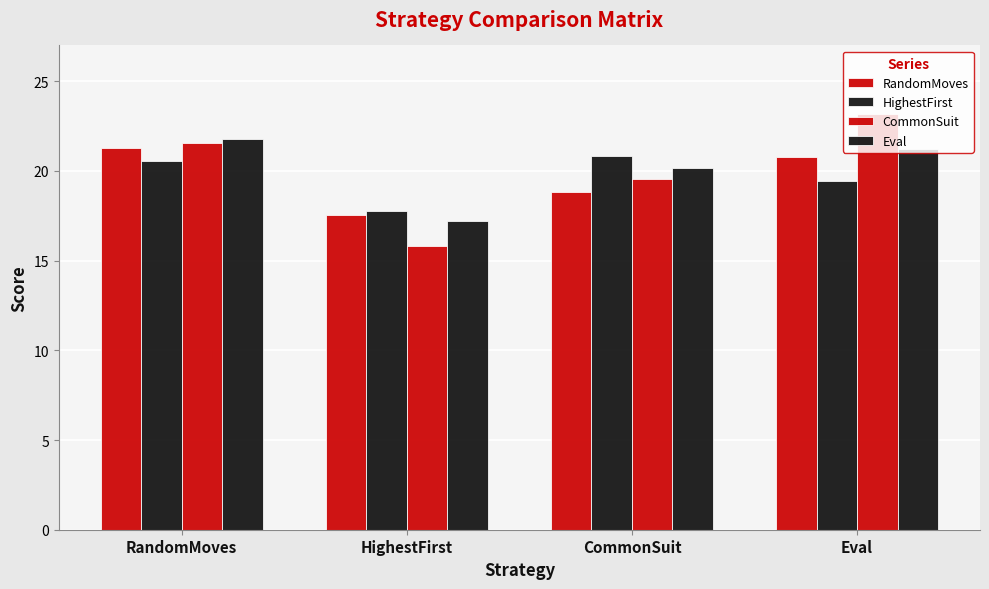

Does the chart contain any negative values?

No